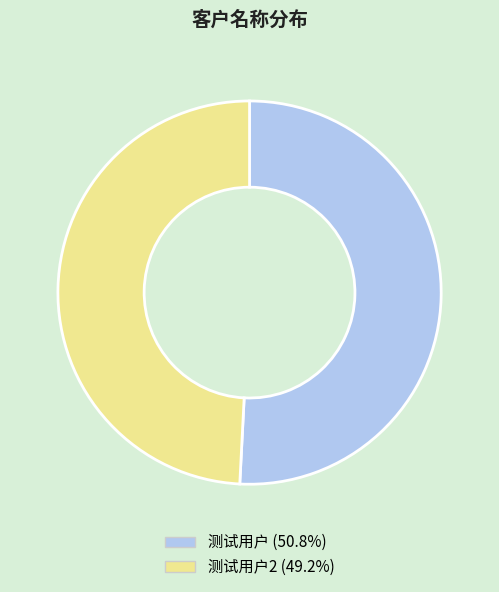

How many segments does this pie chart have?

2